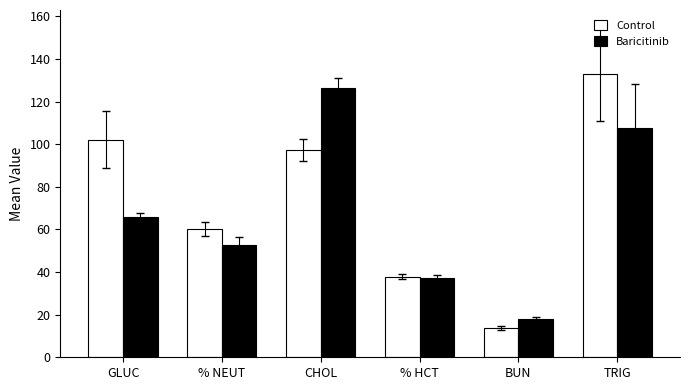

Which series has the widest spread of values?

Control